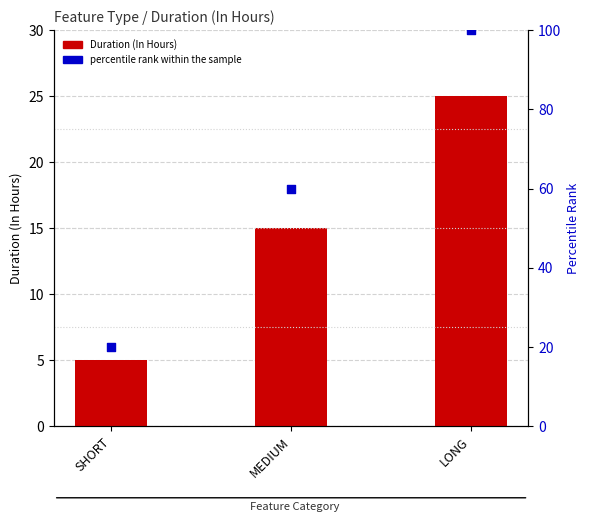

What are all the series names shown in the legend?

Duration (In Hours), percentile rank within the sample